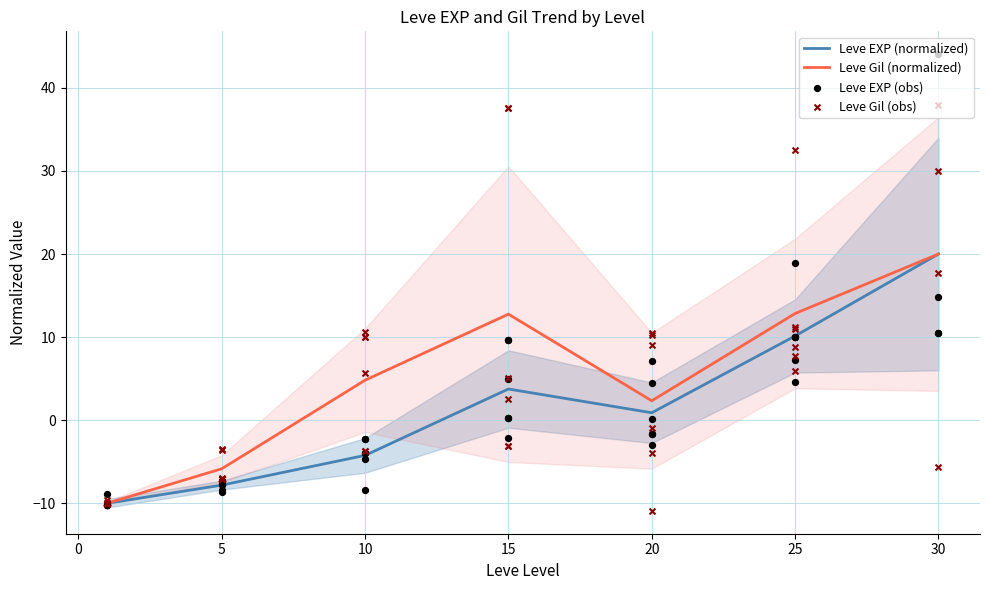

Is it true that Leve Gil (normalized) equals 12.8 at 15?

True